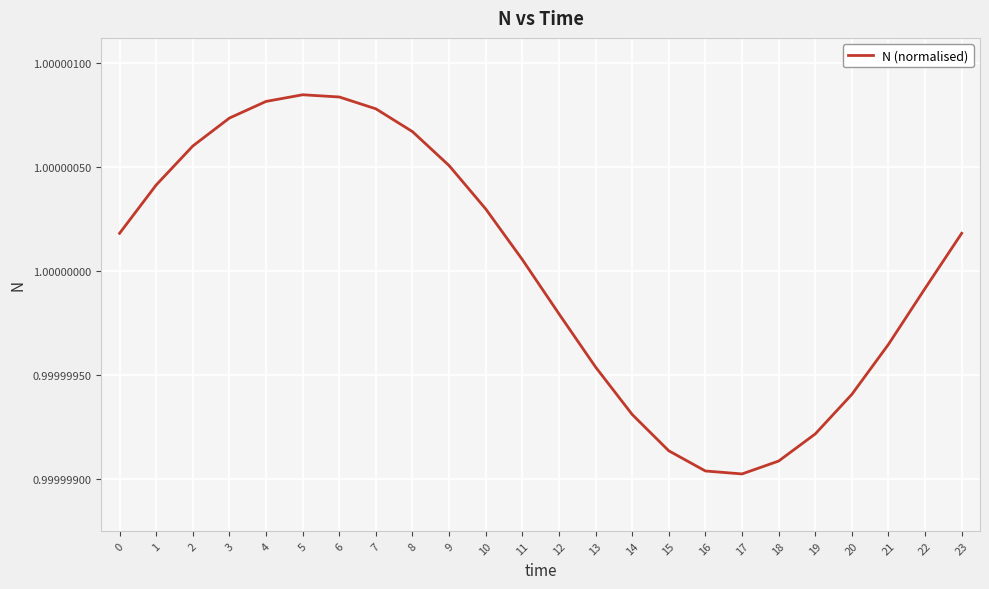

Is it true that the value at 4 is 0.5?

False